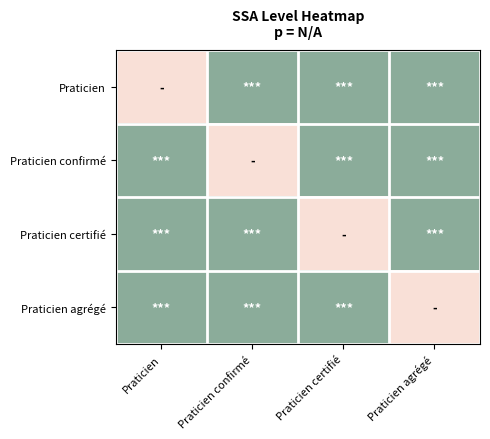

Which label corresponds to the smallest value in the chart?

Praticien